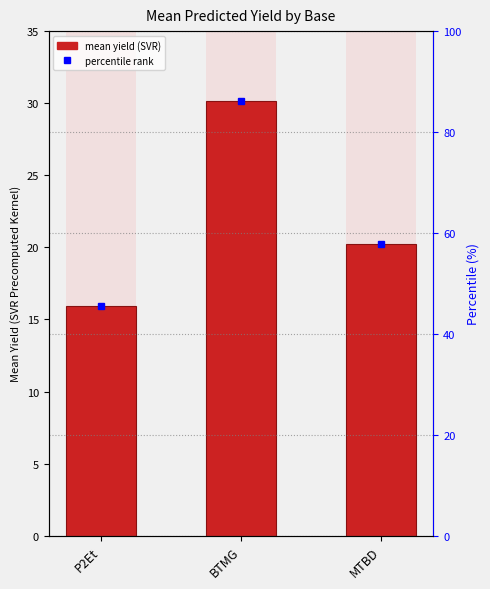

Which series changed the most between BTMG and MTBD?

percentile rank